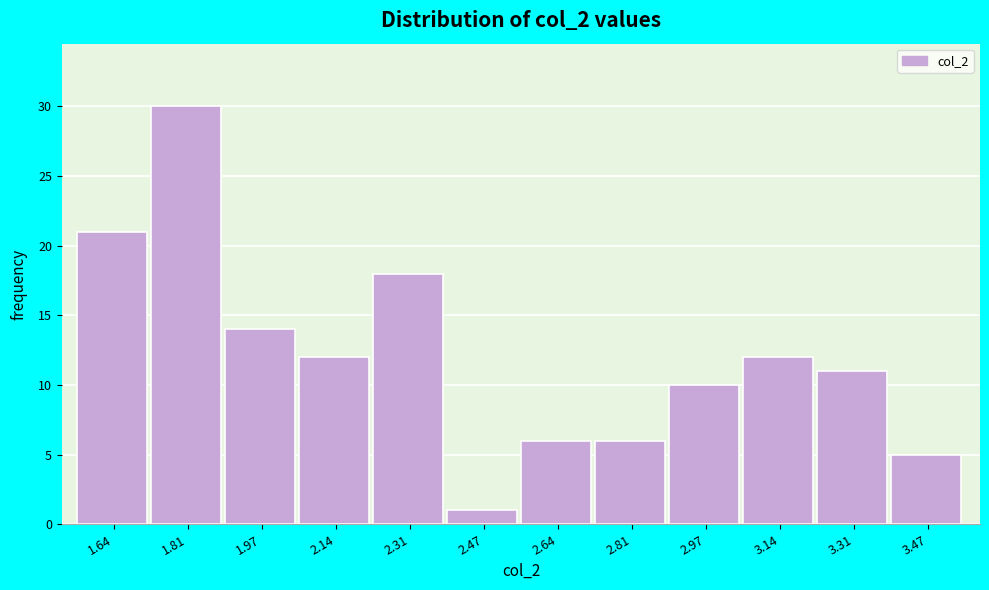

Reading right to left, what are all the values shown in this chart?

5	11	12	10	6	6	1	18	12	14	30	21